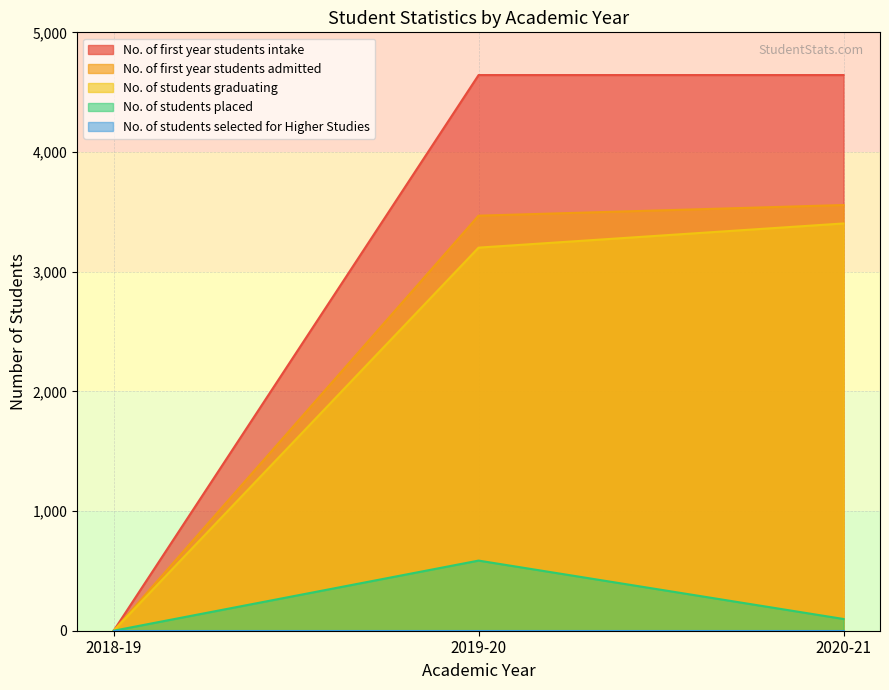

Which category has the lowest value in the No. of first year students intake series?

2018-19